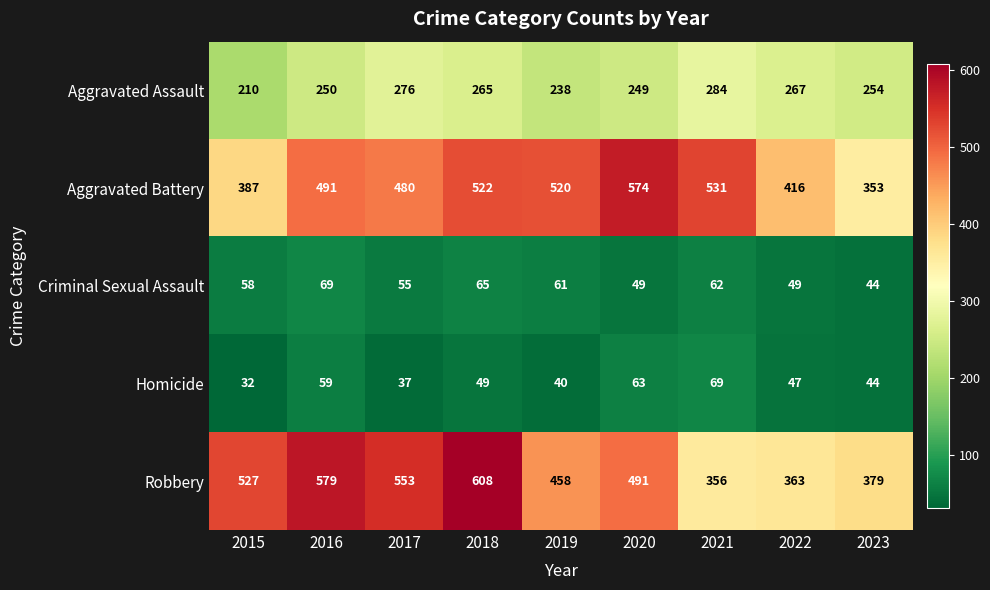

Which series has the largest range (max minus min)?

Robbery